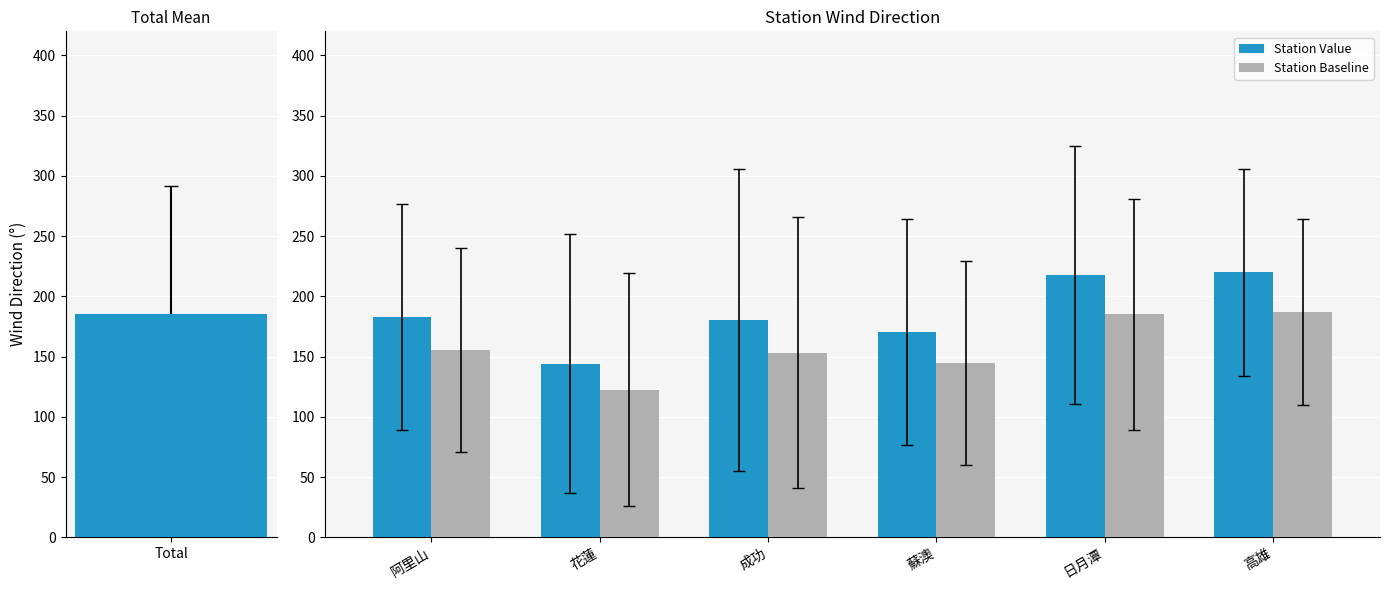

What is the difference between the maximum and minimum values in the Station Value series?

75.8